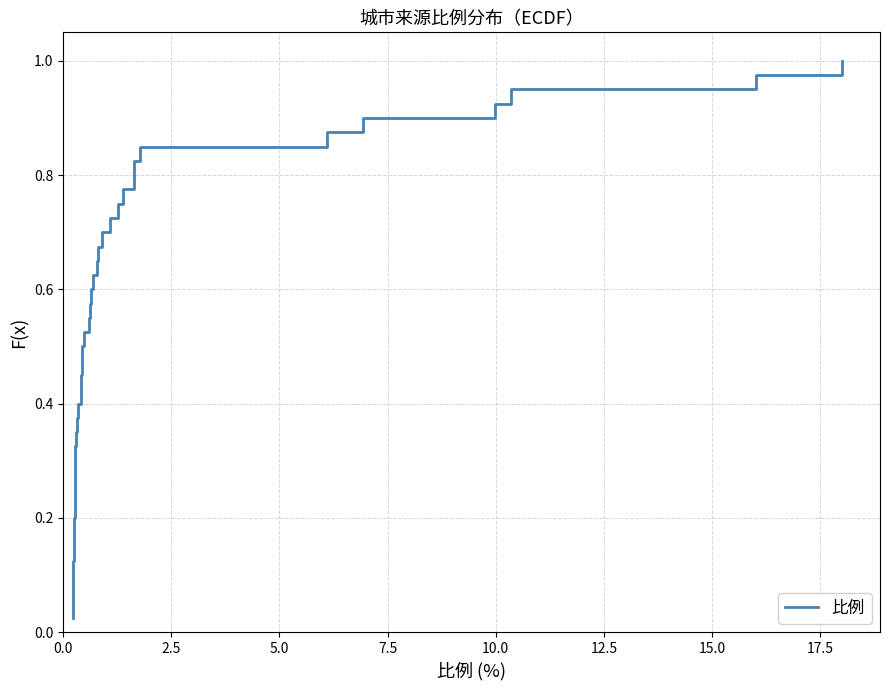

Reading right to left, extract all data points from this chart.

1.0	1.0	0.9	0.9	0.9	0.9	0.8	0.8	0.8	0.8	0.8	0.7	0.7	0.7	0.7	0.6	0.6	0.6	0.6	0.5	0.5	0.5	0.5	0.4	0.4	0.4	0.3	0.3	0.3	0.3	0.2	0.2	0.2	0.2	0.1	0.1	0.1	0.1	0.1	0.0